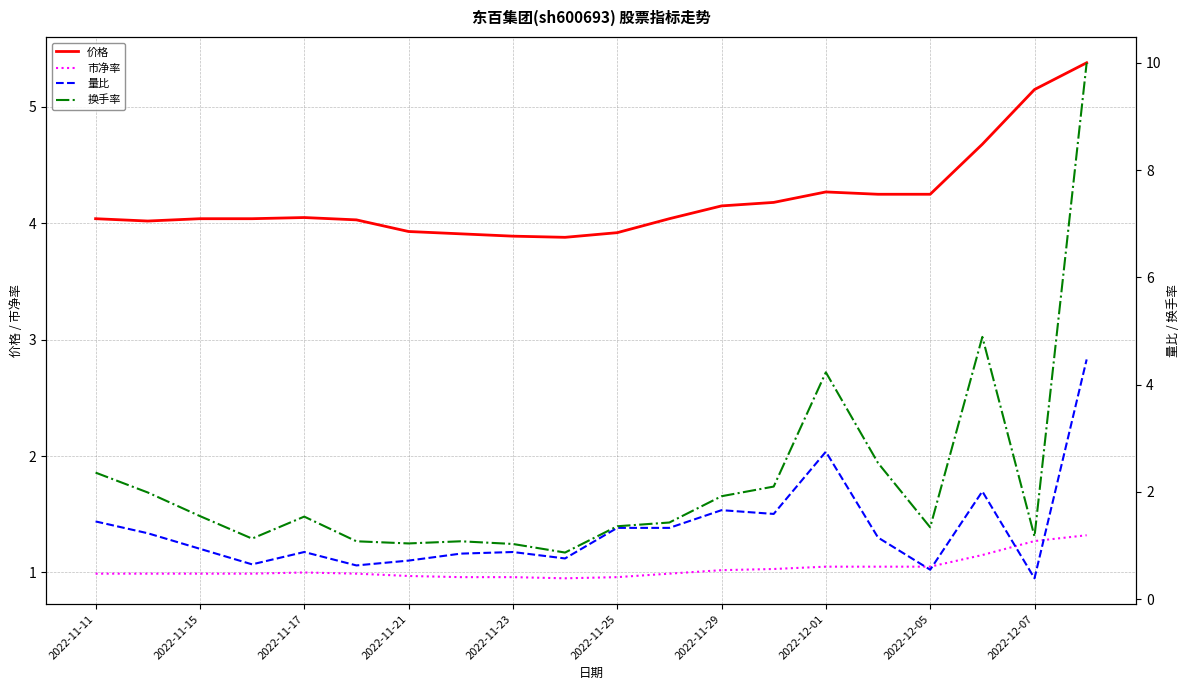

What is the sum of the 价格 values at 2022-12-07 and 2022-11-15?

9.2